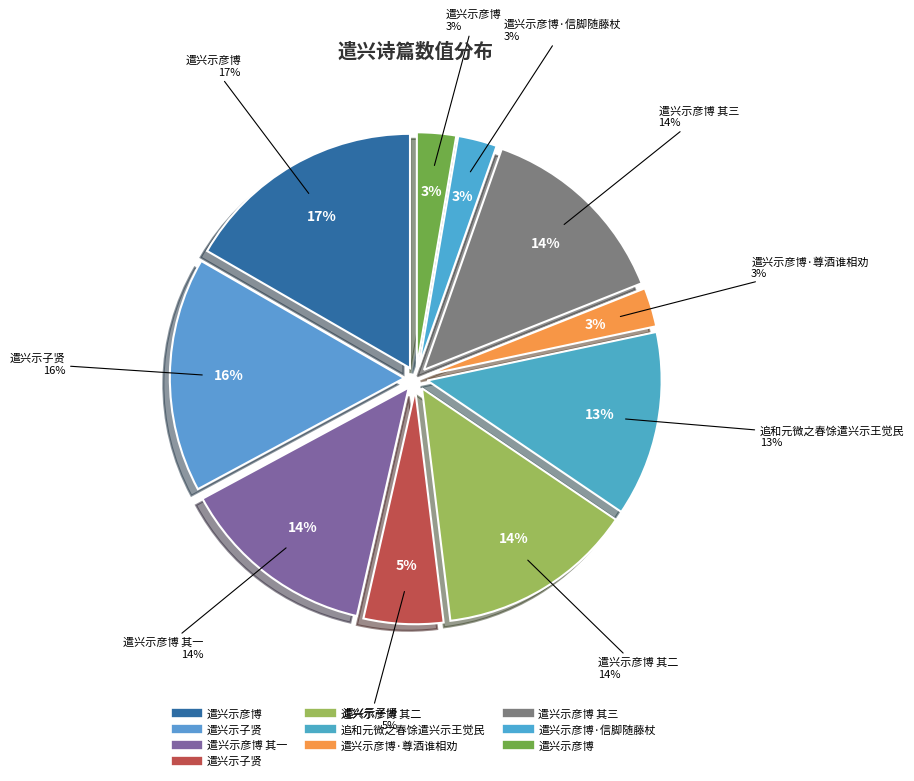

What is the change in value from 遣兴示彦博 其一 to 遣兴示彦博?

-728032